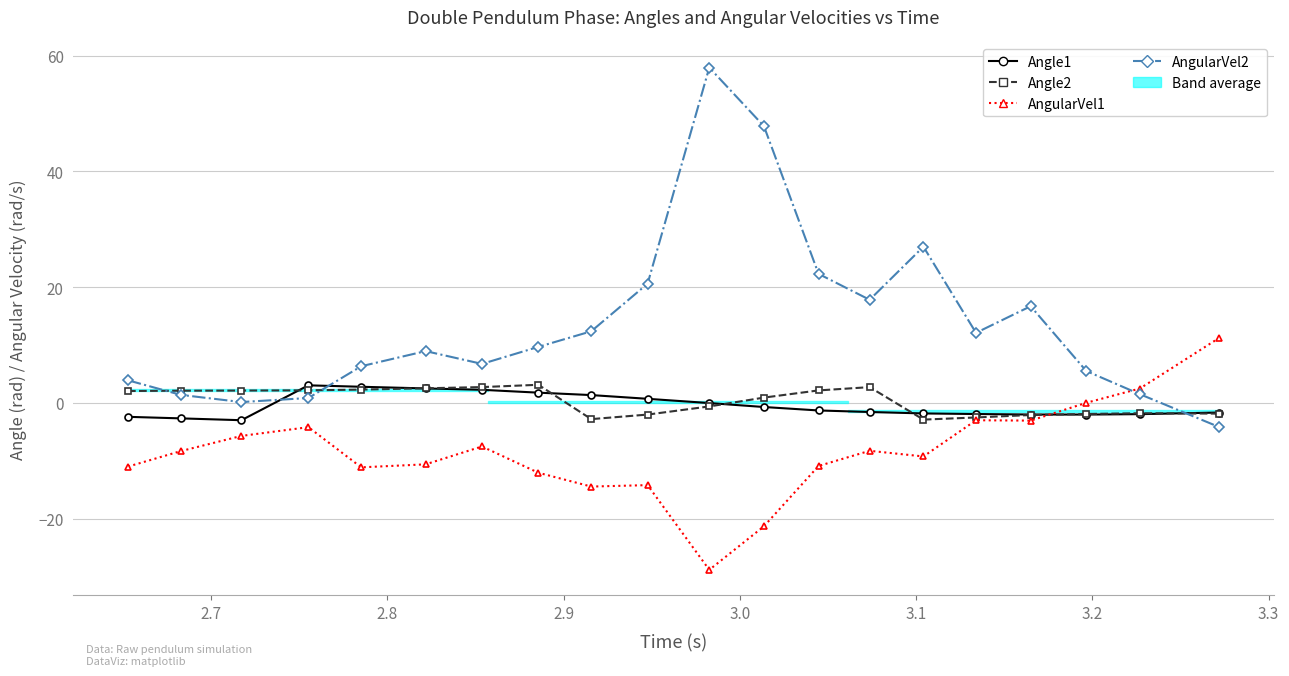

How many values in Angle1 are below zero?

13